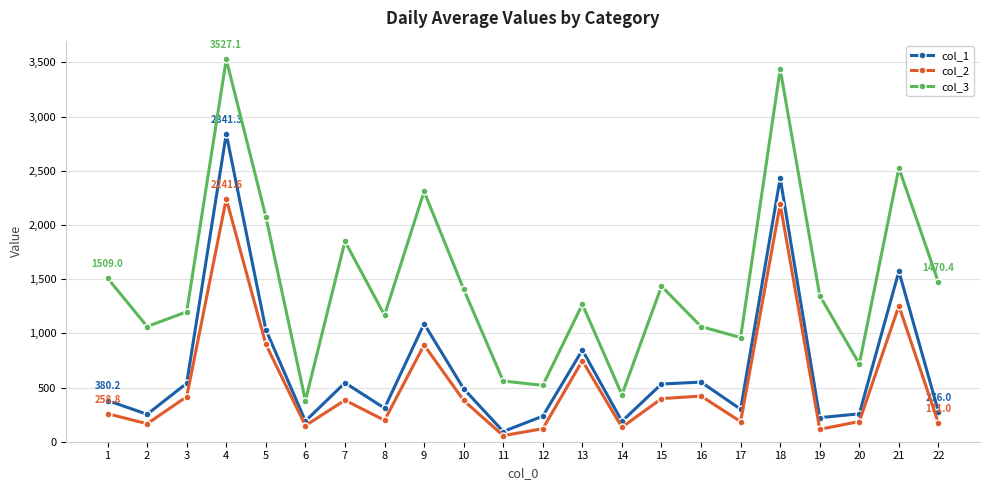

At which label does col_2 first exceed 380?

3